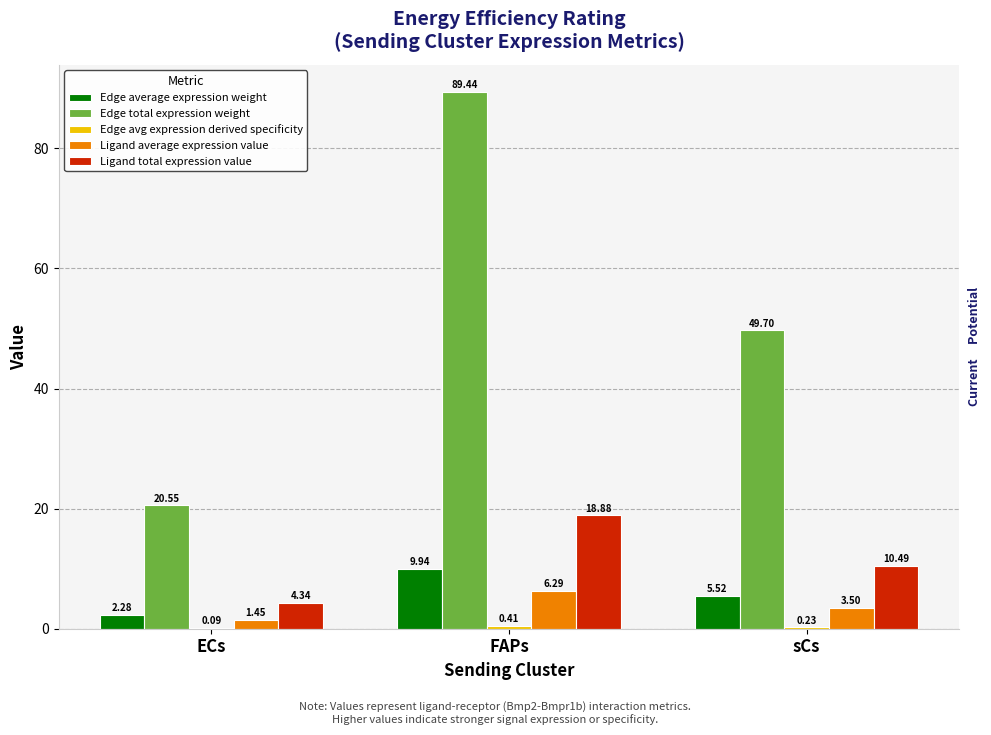

Does the chart contain stacked bars?

No